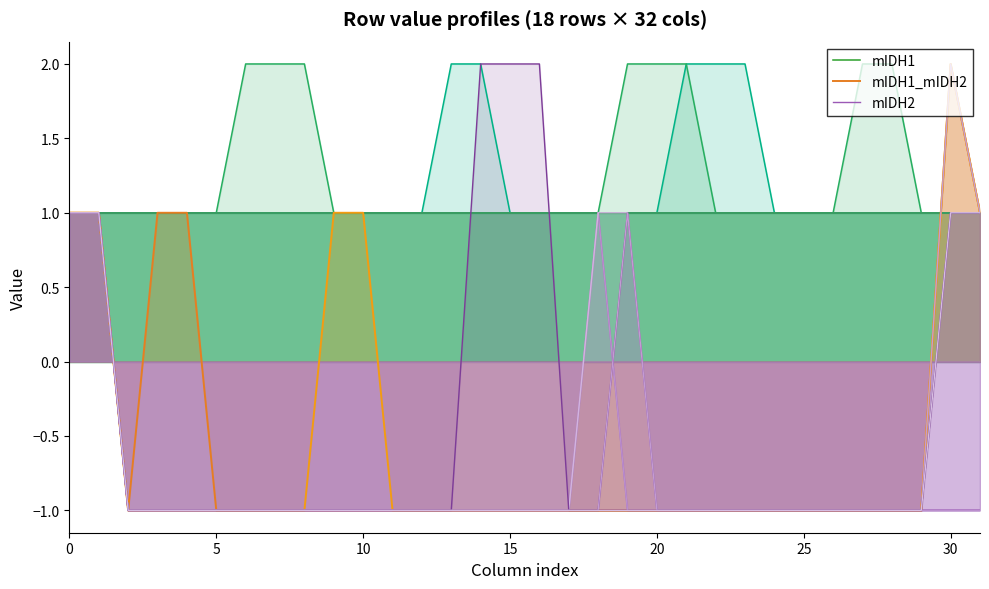

Which category has the highest value across all series?

30